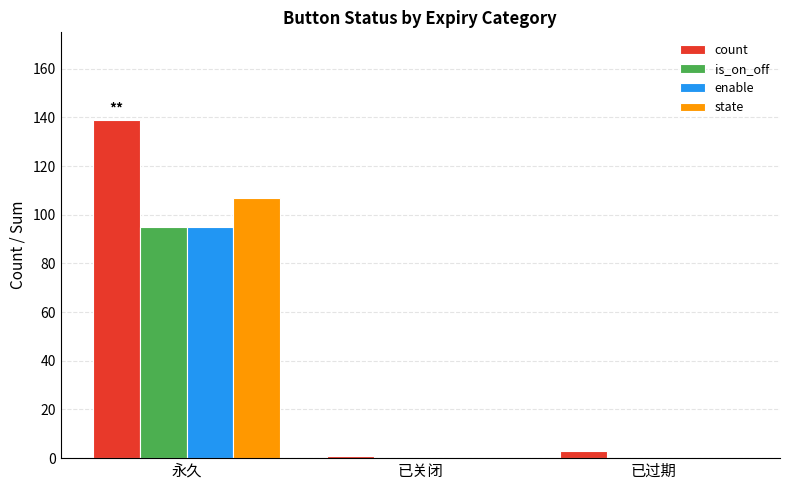

True or false: enable has a value of 95 at 永久.

True